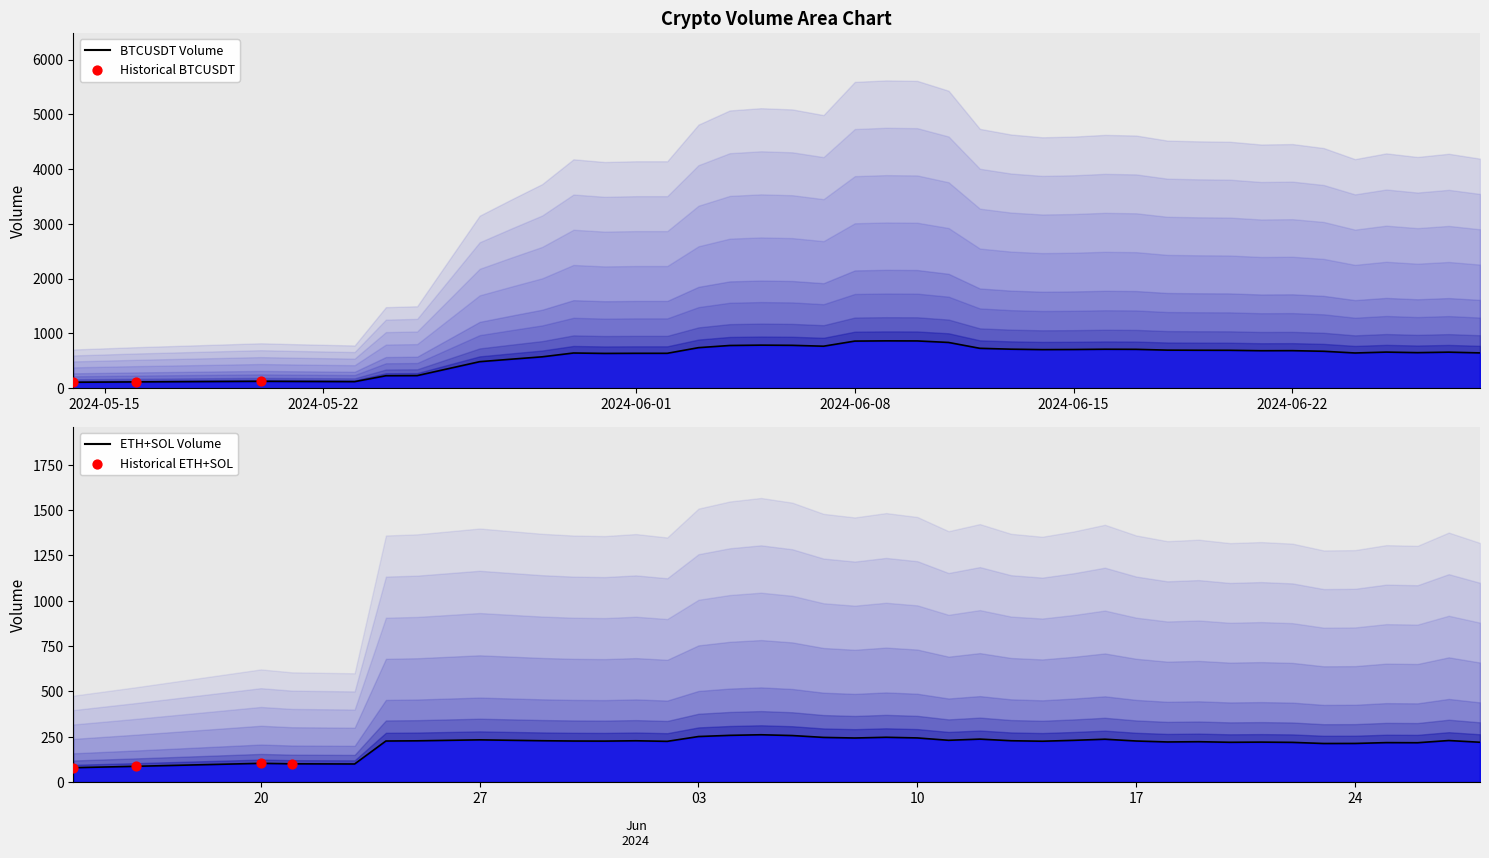

Which series has the widest spread of Y values?

BTCUSDT